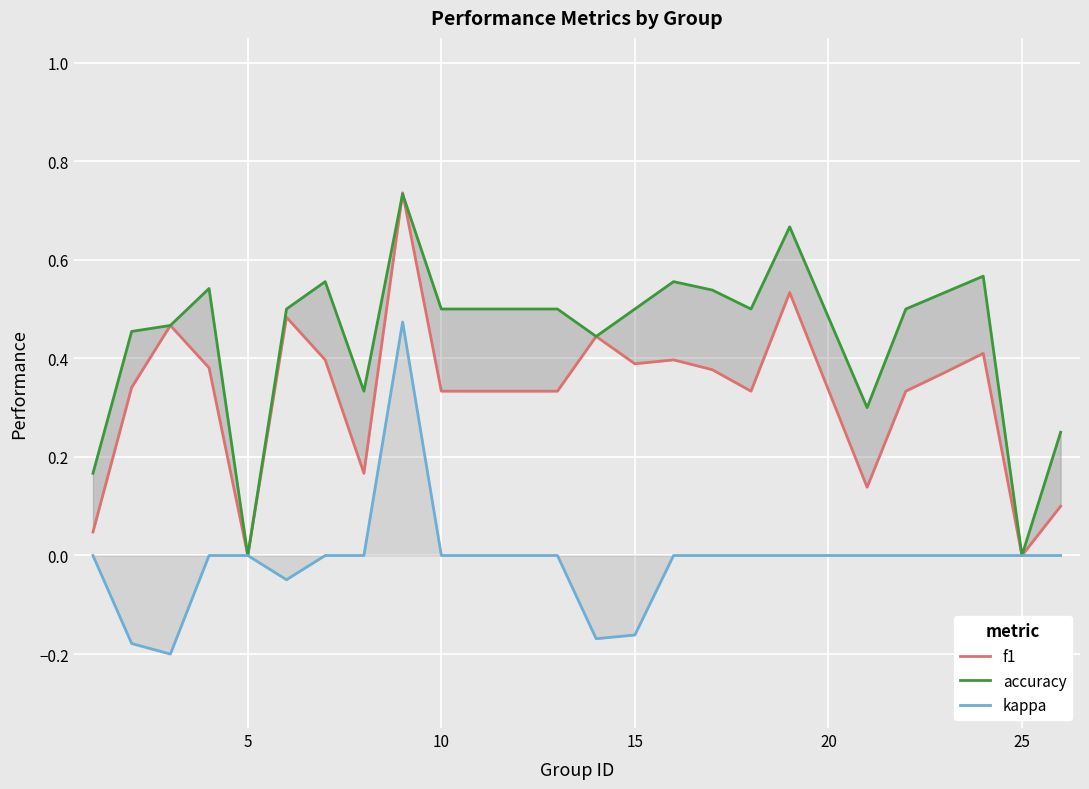

True or false: accuracy and f1 intersect in this chart.

True